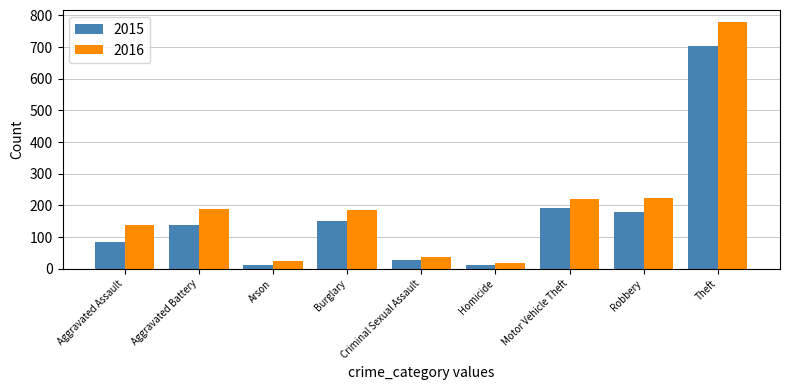

Rank the series by their average value, from highest to lowest.

2016, 2015